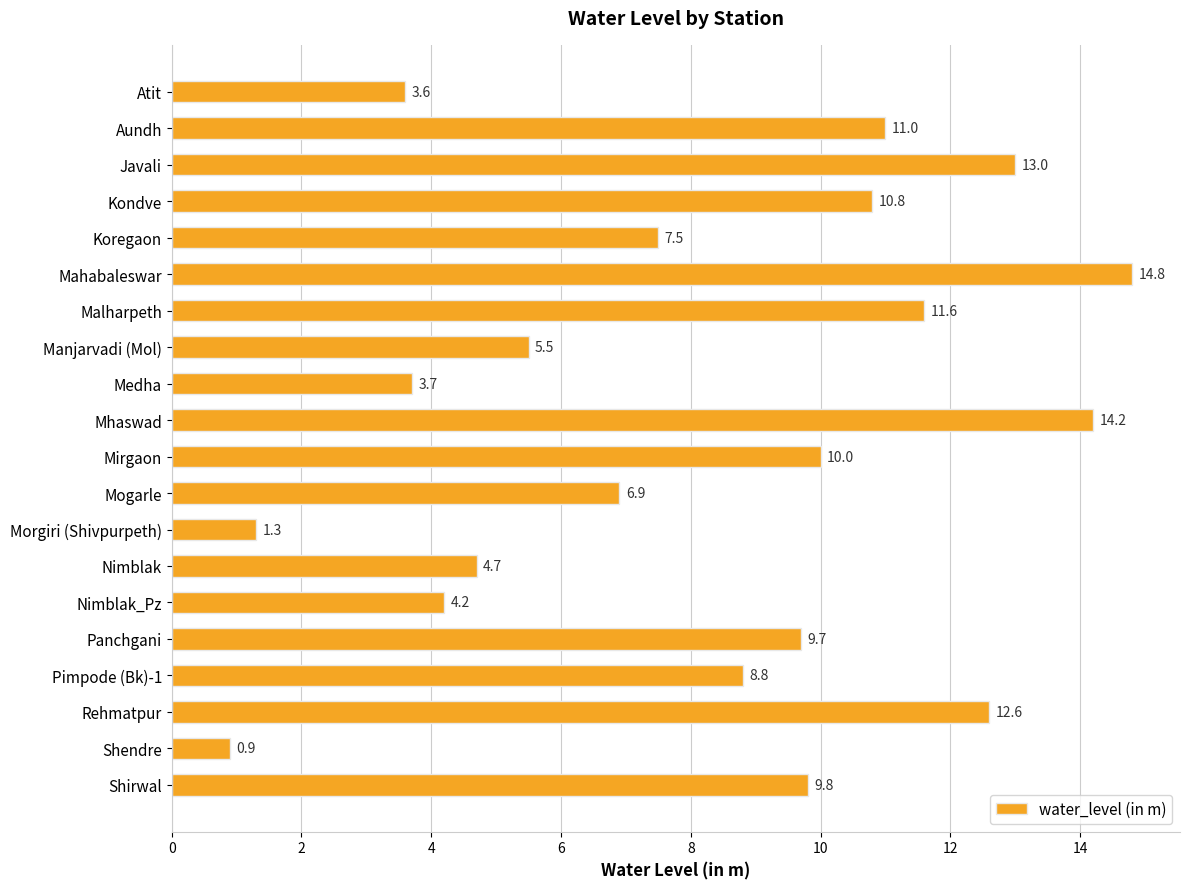

How many data points are above 9?

10